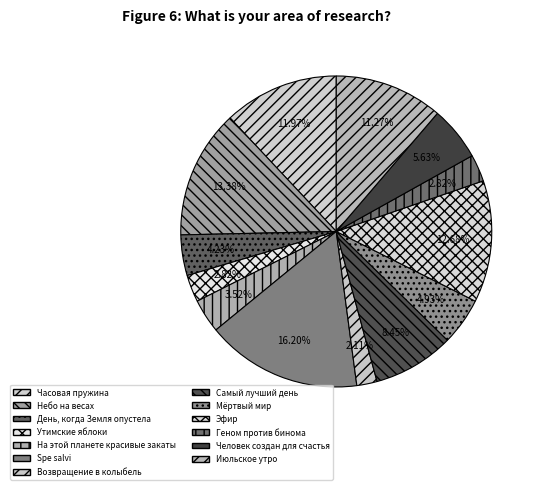

Which slice is the smallest?

Возвращение в колыбель